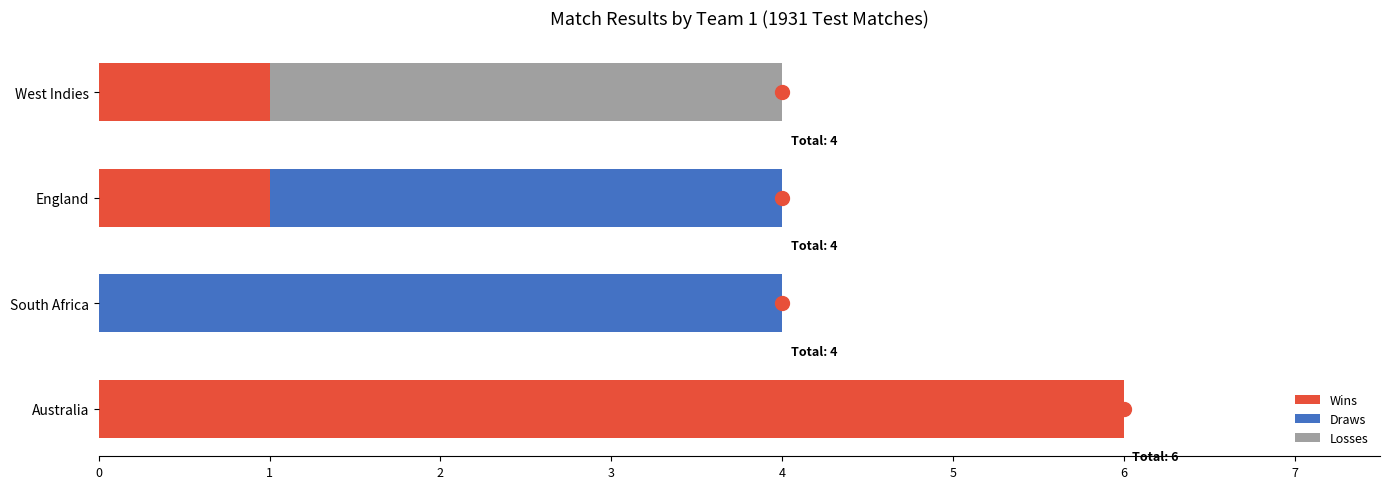

What is the total value across all series at Australia?

6